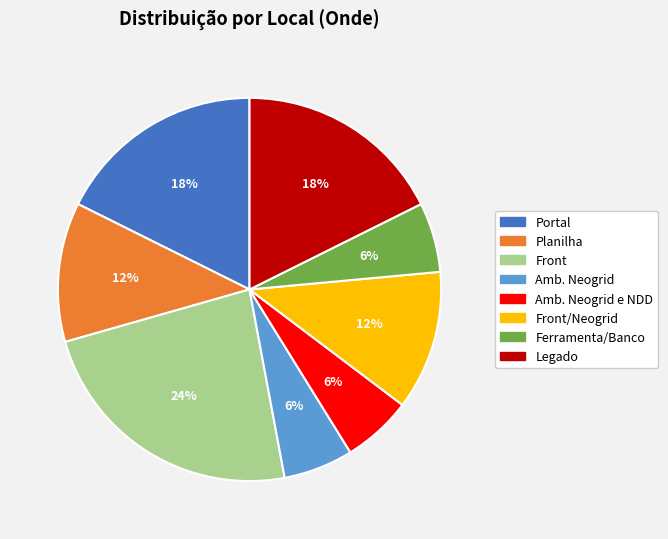

Is there a majority slice in this chart?

No